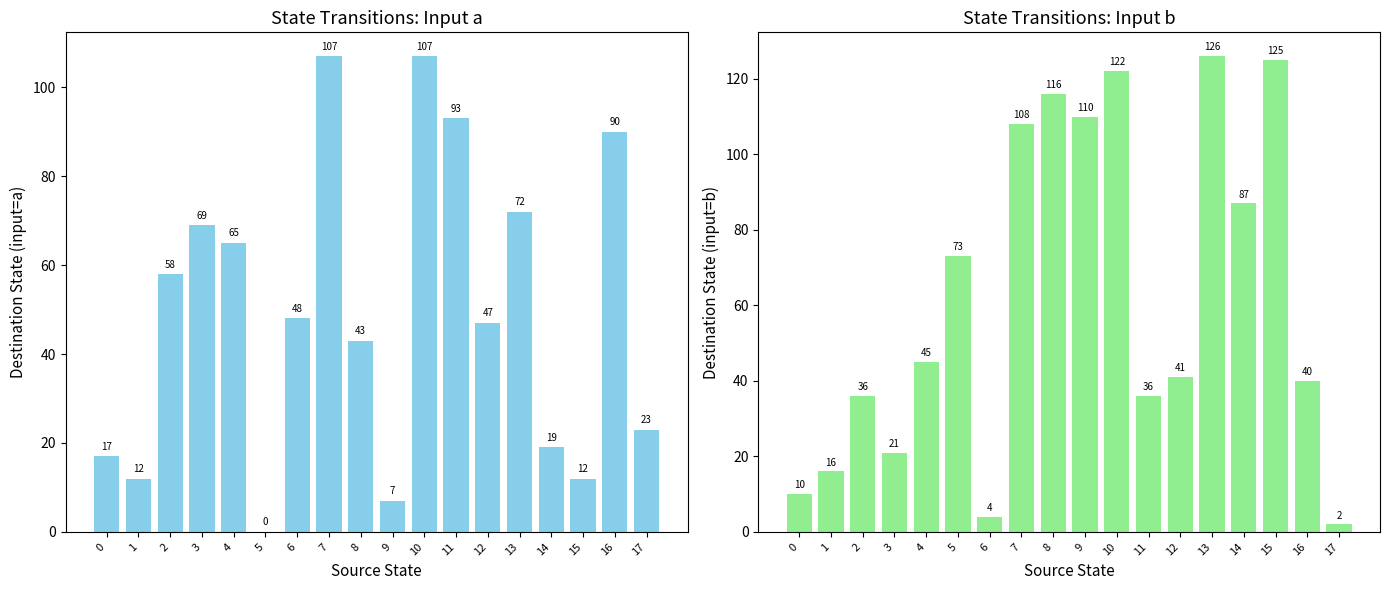

At which label is Input=a closest to 53?

2